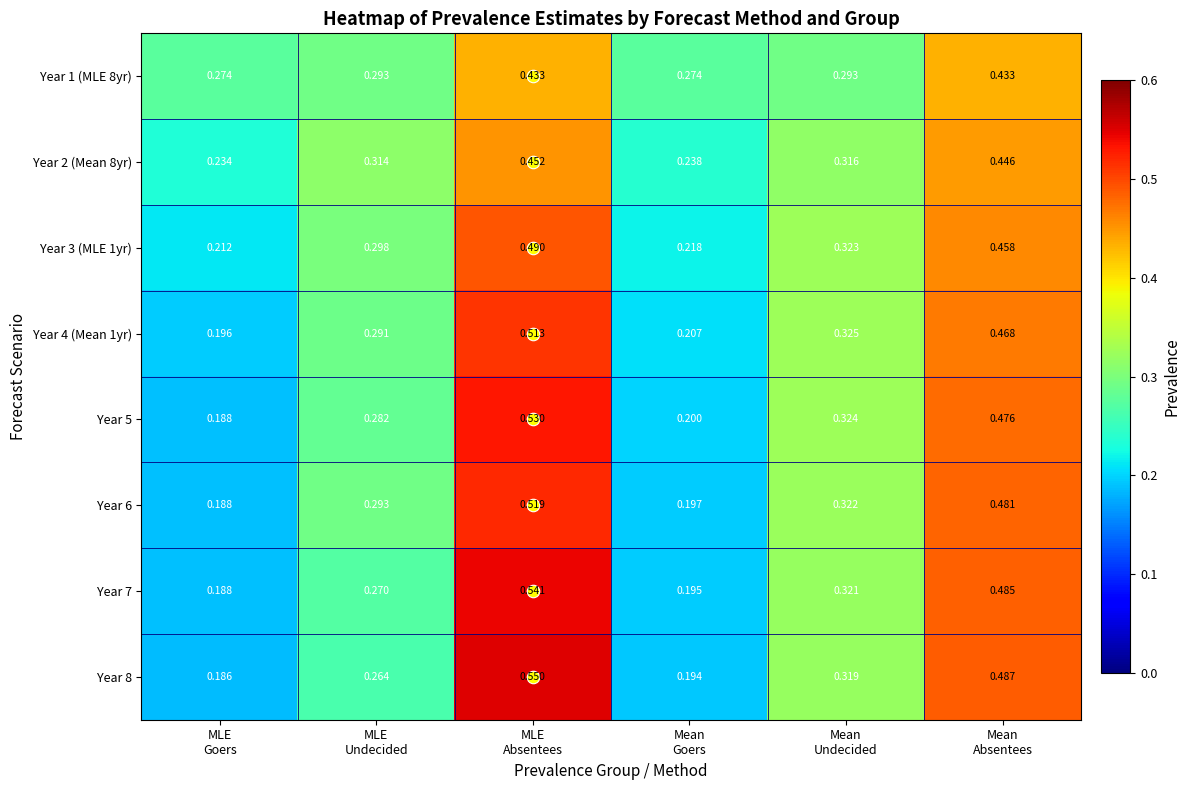

At which category is the sum across all series the highest?

MLE
Absentees